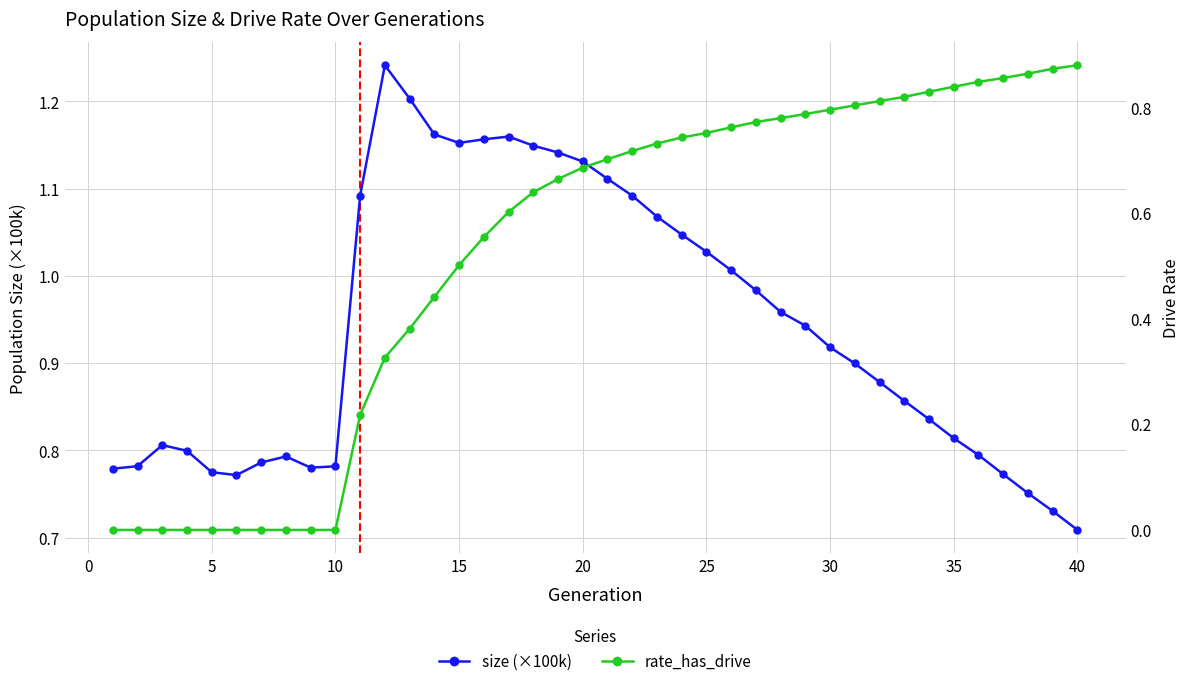

What is the sum of the size (×100k) values at 11 and 15?

2.0